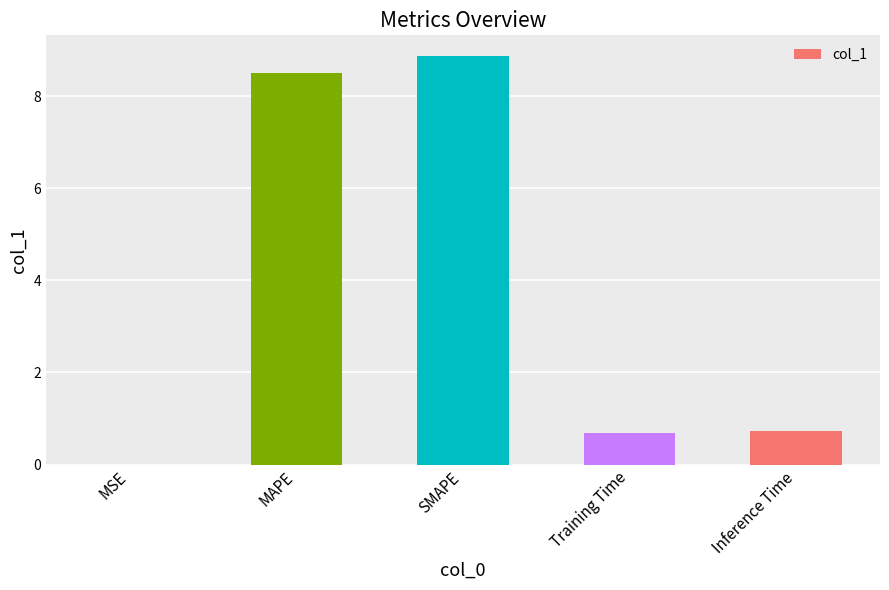

What is the maximum value shown in the chart?

8.9